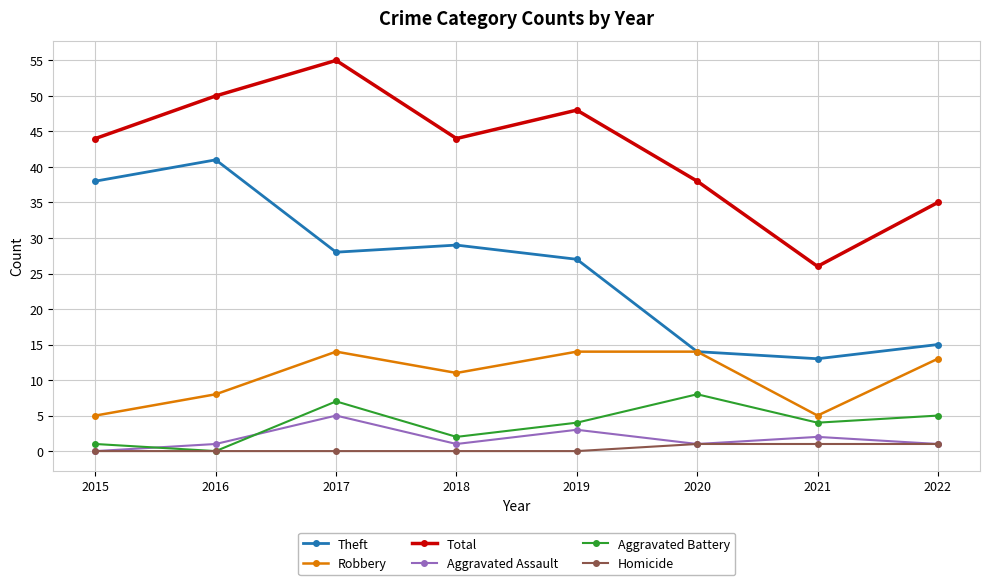

What are all the series names shown in the legend?

Theft, Robbery, Total, Aggravated Assault, Aggravated Battery, Homicide